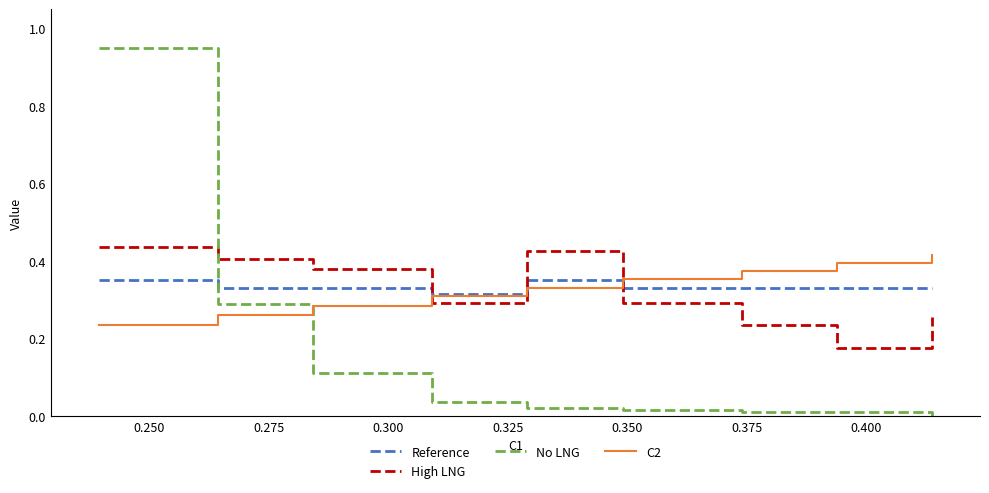

How many High LNG values are between 0 and 1?

9